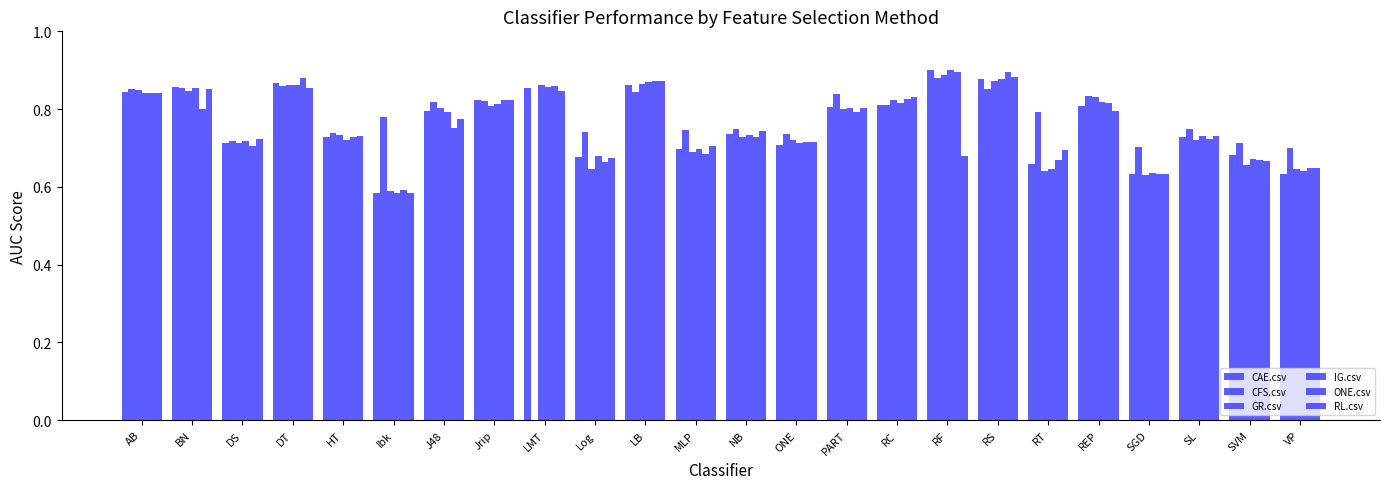

What is the difference between the maximum and minimum values in the IG.csv series?

0.3